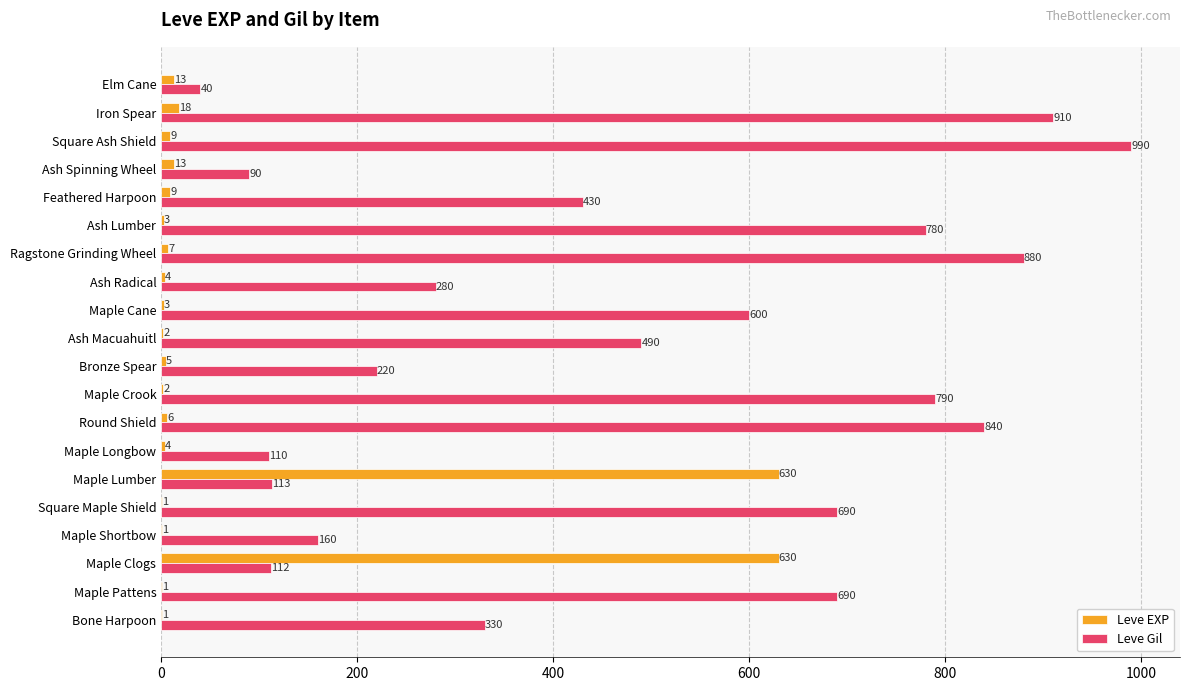

Which series changed the most between Round Shield and Ash Radical?

Leve Gil